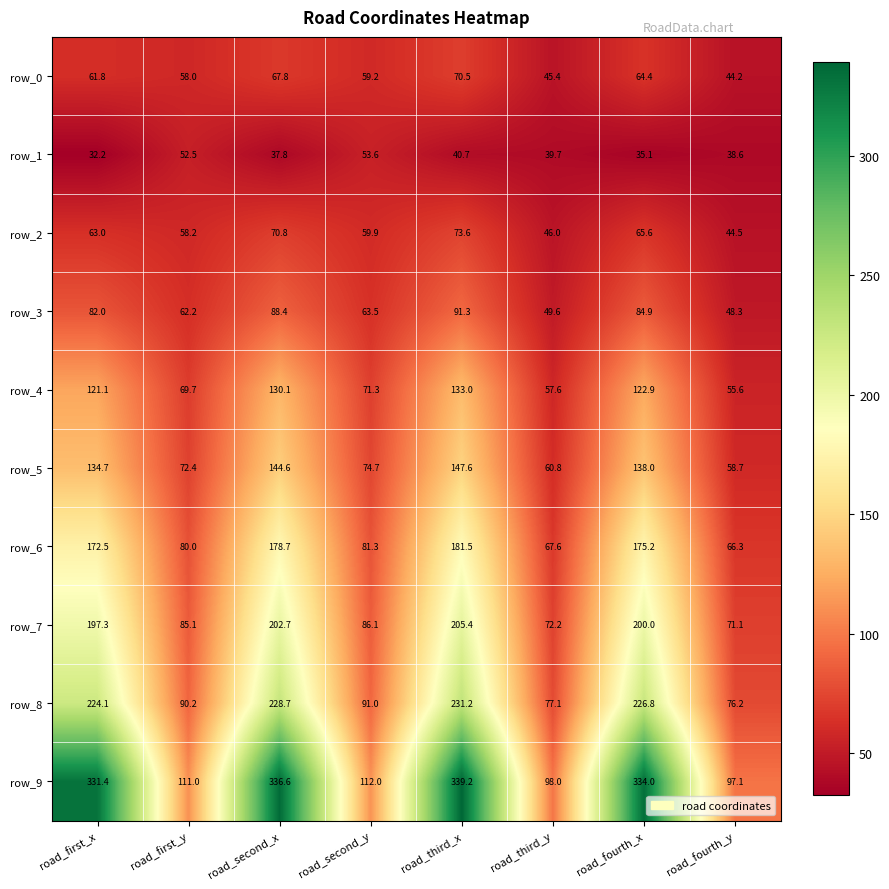

At road_fourth_y, list the series in order from smallest to largest.

row_1, row_0, row_2, row_3, row_4, row_5, row_6, row_7, row_8, row_9